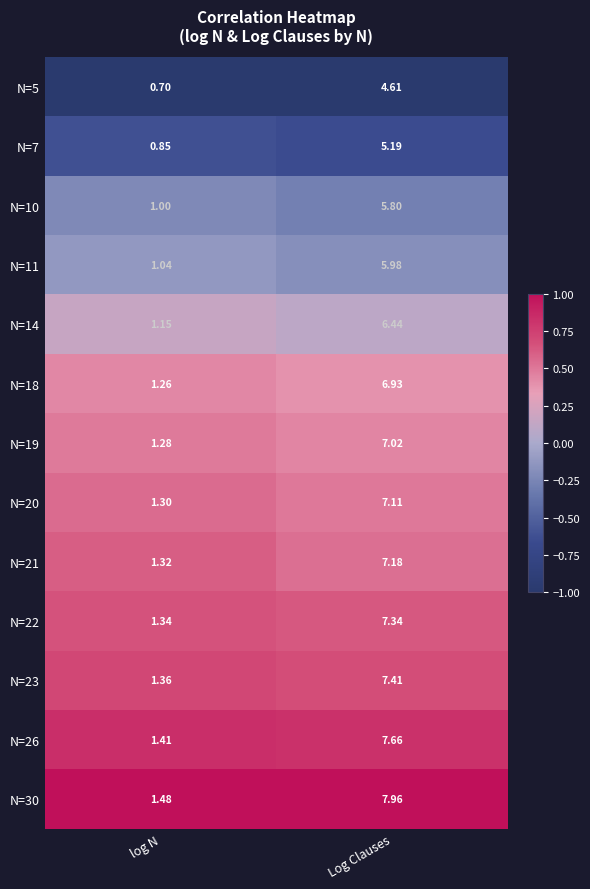

Is the value of N=22 at log N greater than the value of N=18 at log N?

Yes